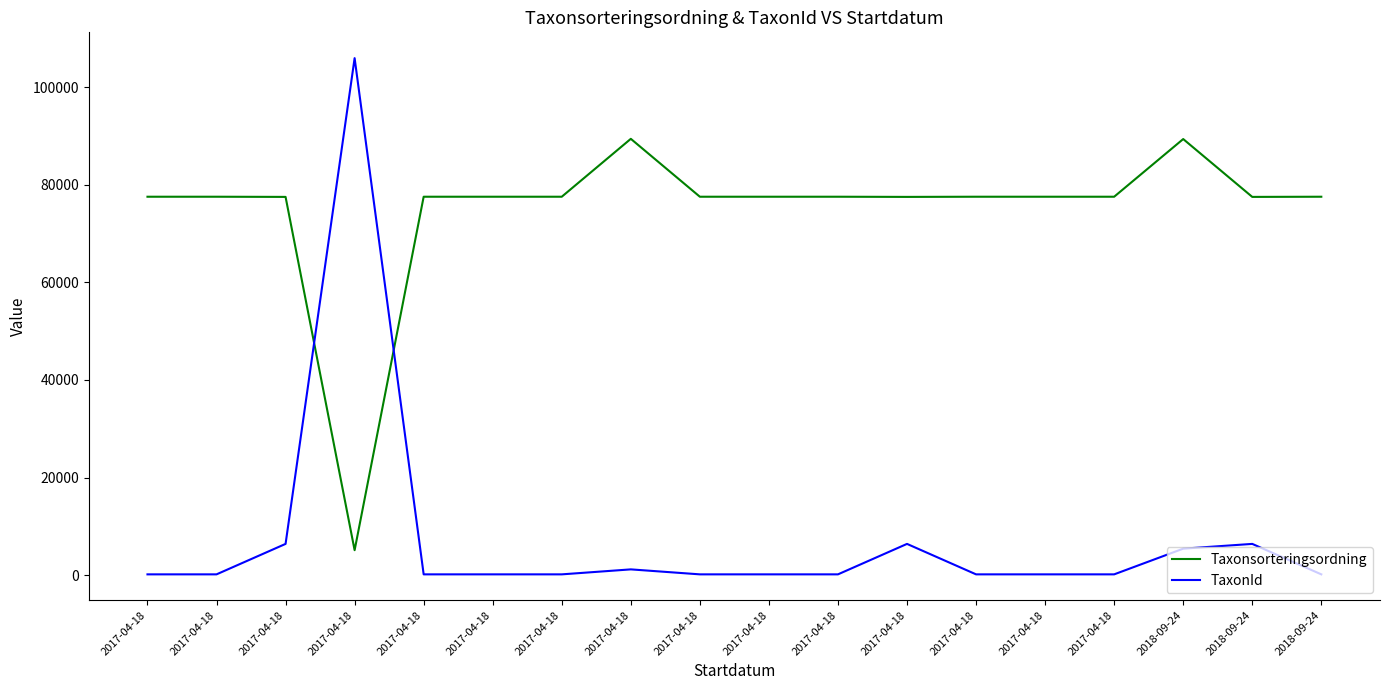

Does the chart display data point markers on the line(s)?

No